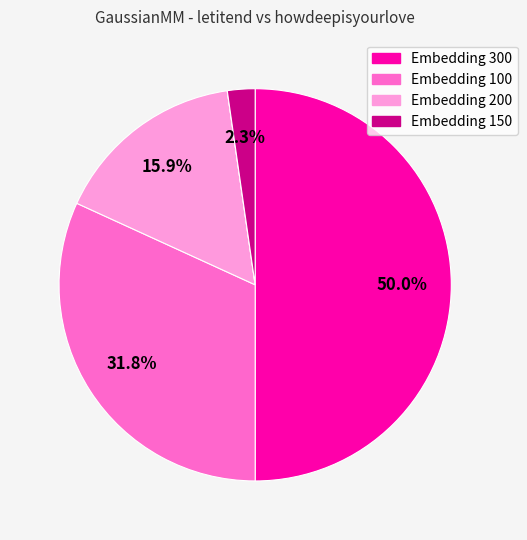

Is there a majority slice in this chart?

No